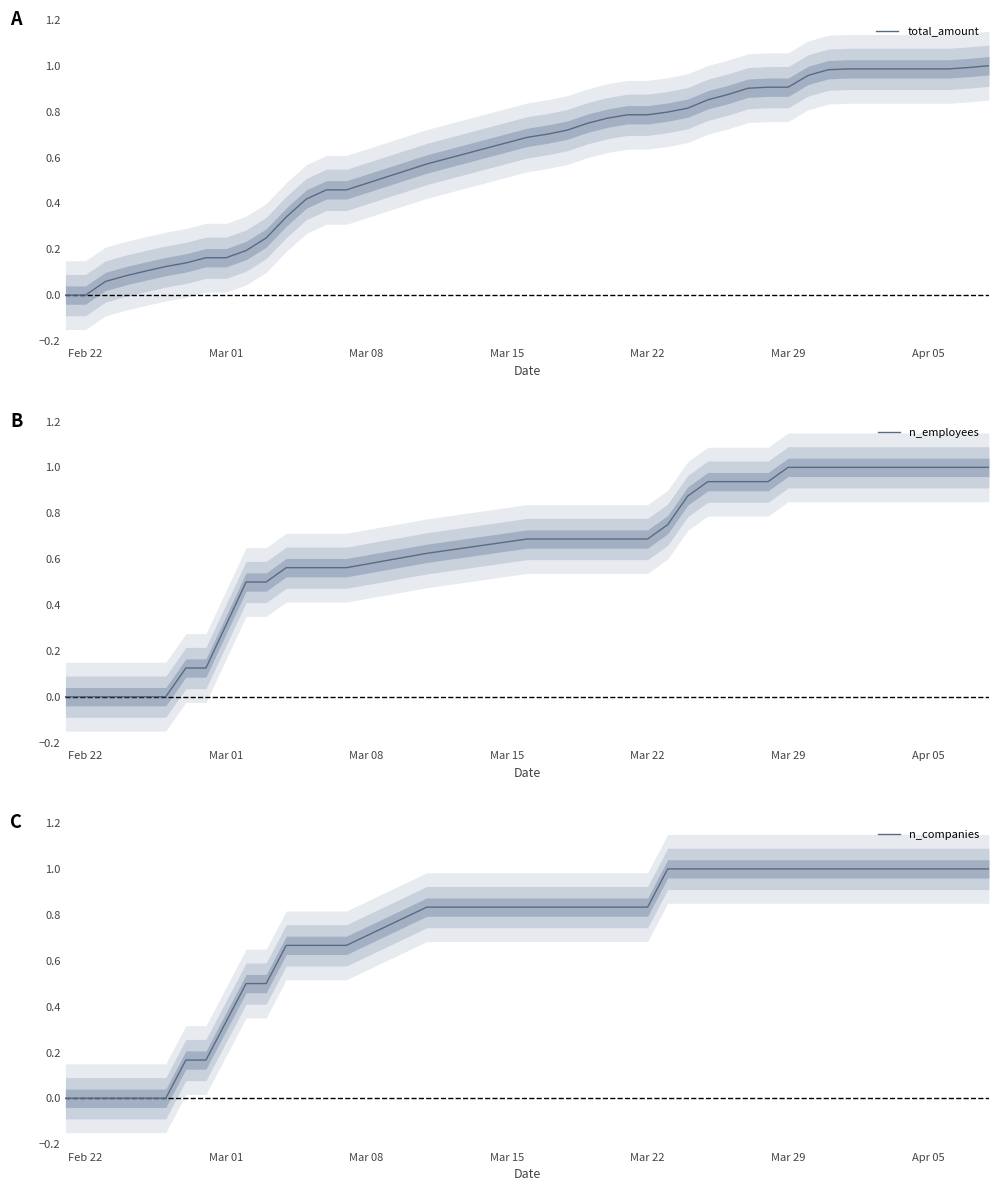

How many lines are shown in the chart?

3